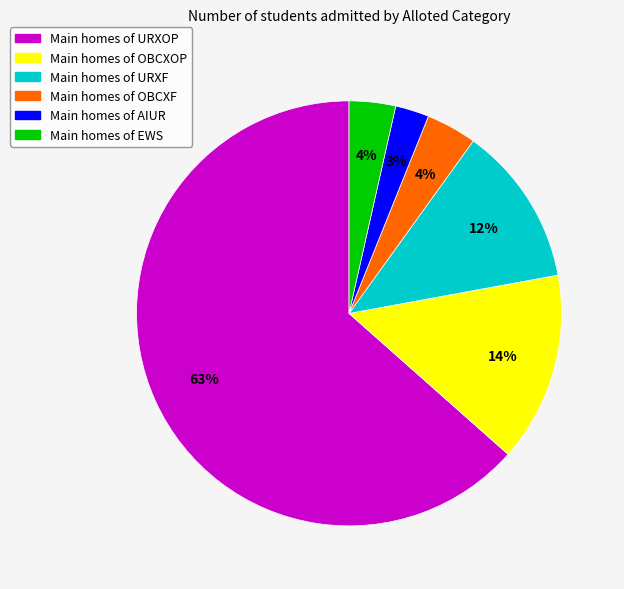

To the nearest percent, what is the average slice percentage?

17%